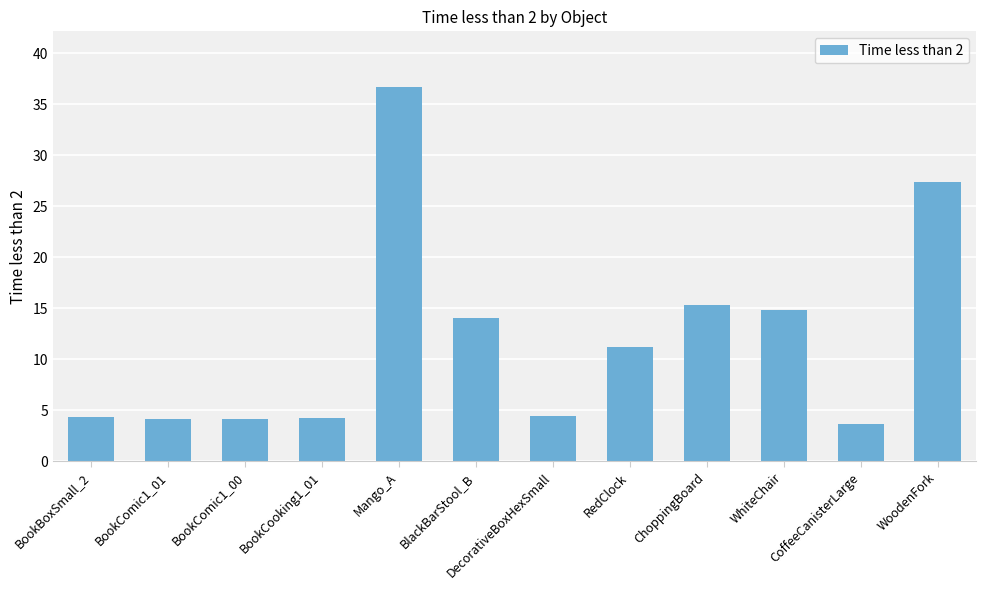

The value at ChoppingBoard is 15.3. True or false?

True